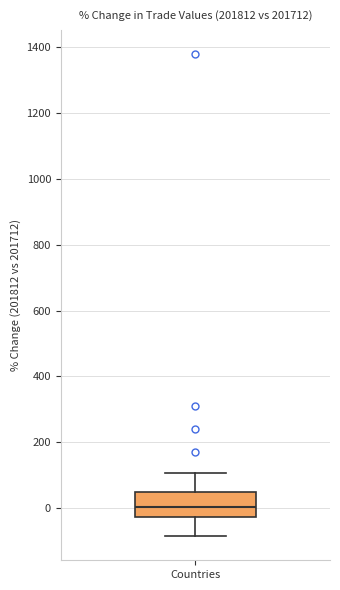

Read this box plot against the y-axis: the position of the median line, the range covered by the box, and the ends of both whiskers. The values are not printed on the chart, so give them approximately, as read against the axis.

median 0, box -20 to 40, whiskers -80 to 100